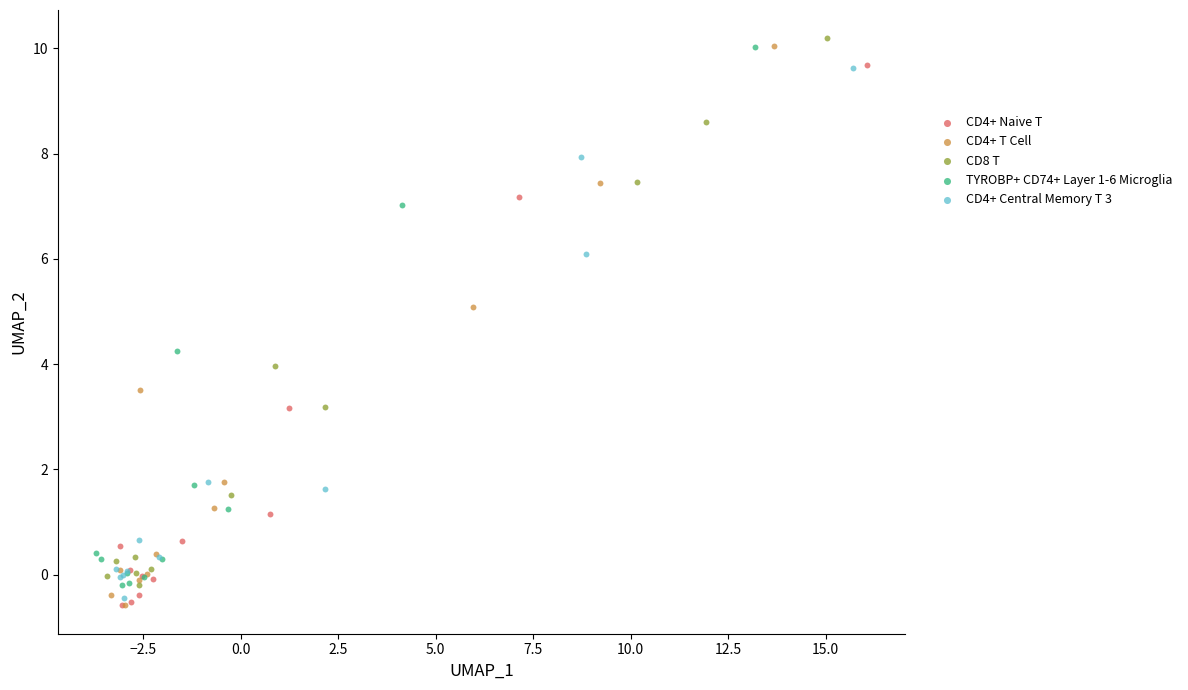

What are all the series names shown in the legend?

CD4+ Naive T, CD4+ T Cell, CD8 T, TYROBP+ CD74+ Layer 1-6 Microglia, CD4+ Central Memory T 3